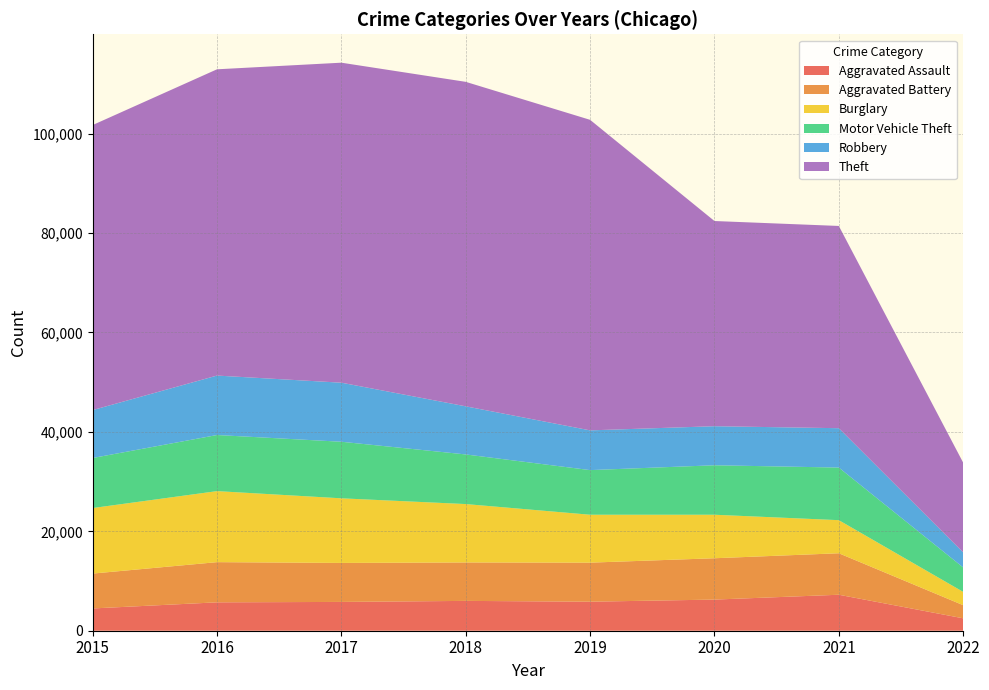

Reading right to left, transcribe all the data shown in this chart.

Aggravated Assault: 2022=2496	2021=7238	2020=6264	2019=5840	2018=6001	2017=5793	2016=5712	2015=4480
Aggravated Battery: 2022=2641	2021=8348	2020=8318	2019=7857	2018=7735	2017=7845	2016=8085	2015=7018
Burglary: 2022=2676	2021=6656	2020=8753	2019=9639	2018=11746	2017=13001	2016=14289	2015=13184
Motor Vehicle Theft: 2022=4914	2021=10582	2020=9953	2019=8978	2018=9983	2017=11380	2016=11286	2015=10068
Robbery: 2022=3030	2021=7920	2020=7856	2019=7994	2018=9679	2017=11880	2016=11960	2015=9638
Theft: 2022=18050	2021=40689	2020=41281	2019=62475	2018=65281	2017=64380	2016=61617	2015=57347